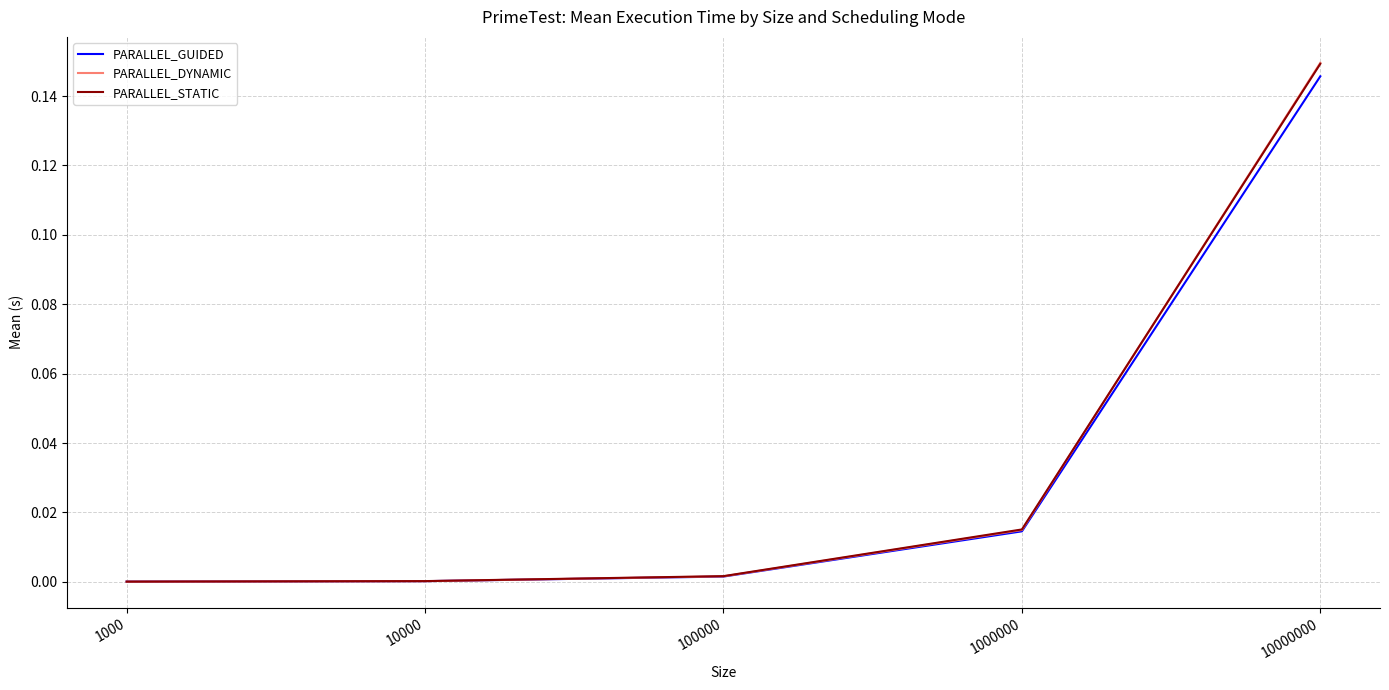

What is the sum of the PARALLEL_DYNAMIC values at 10000000 and 100000?

0.2